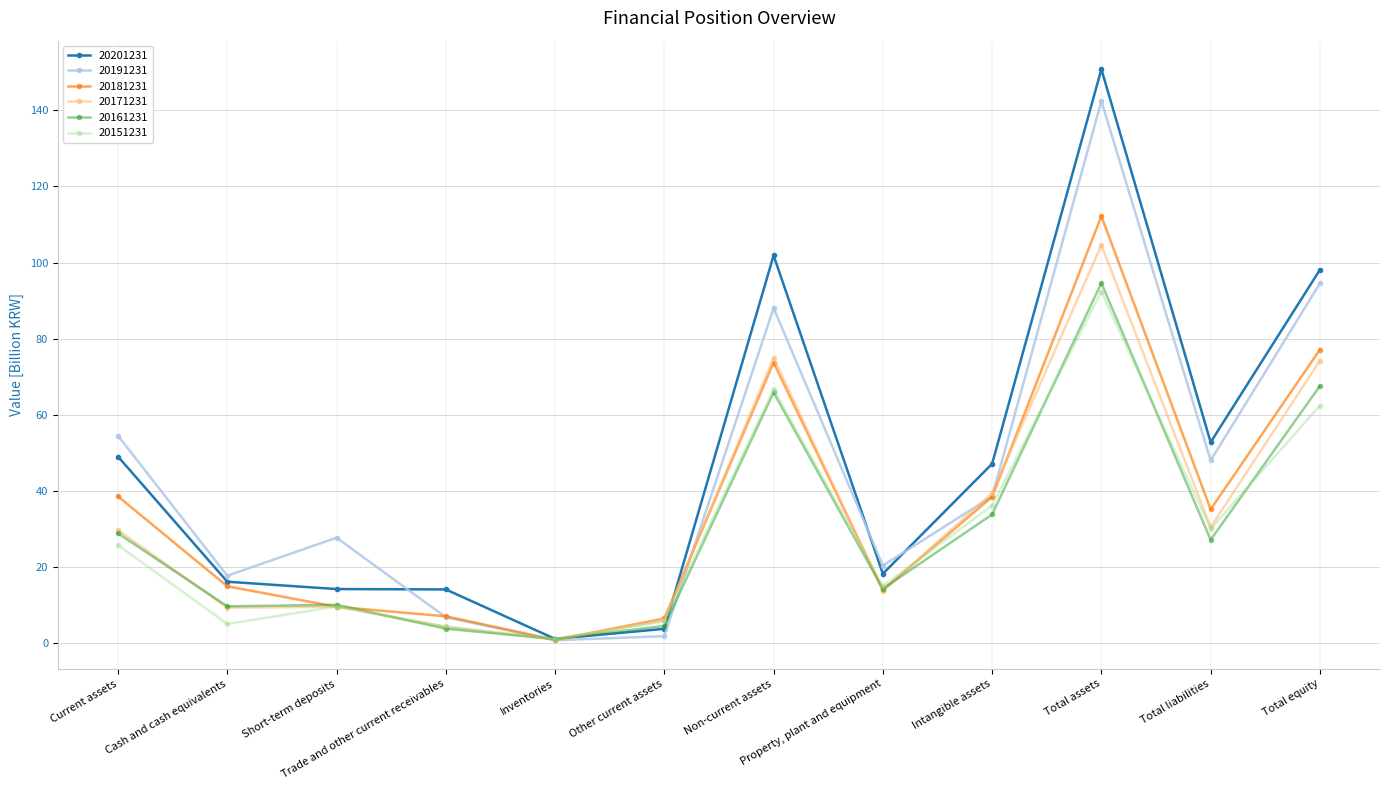

What is the maximum value shown in the chart?

150.8